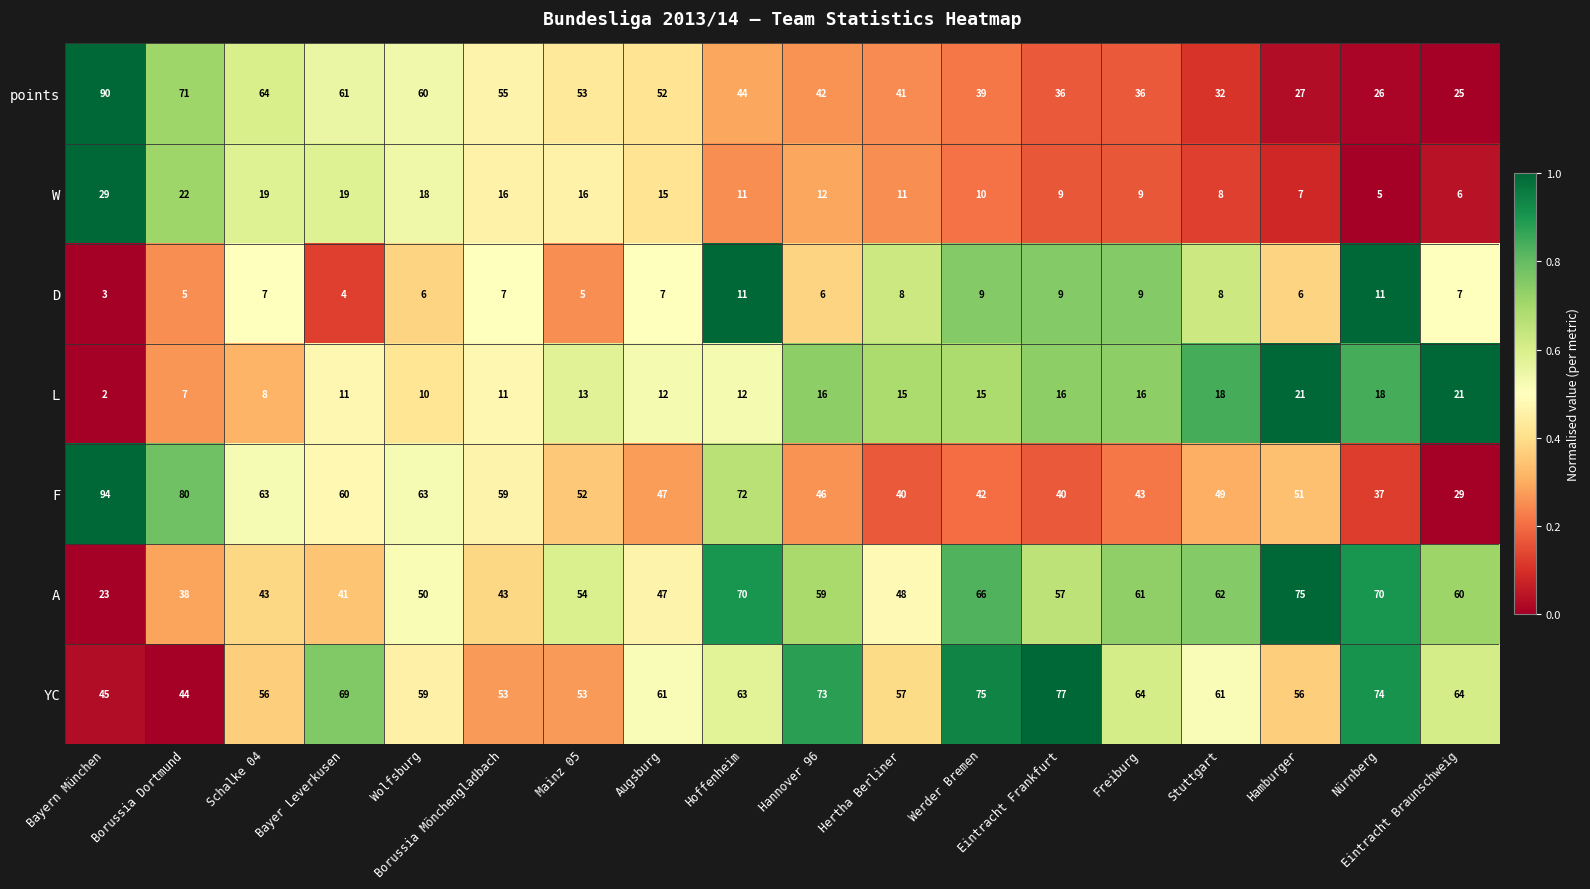

List the series in order of their peak value, highest first.

F, points, YC, A, W, L, D